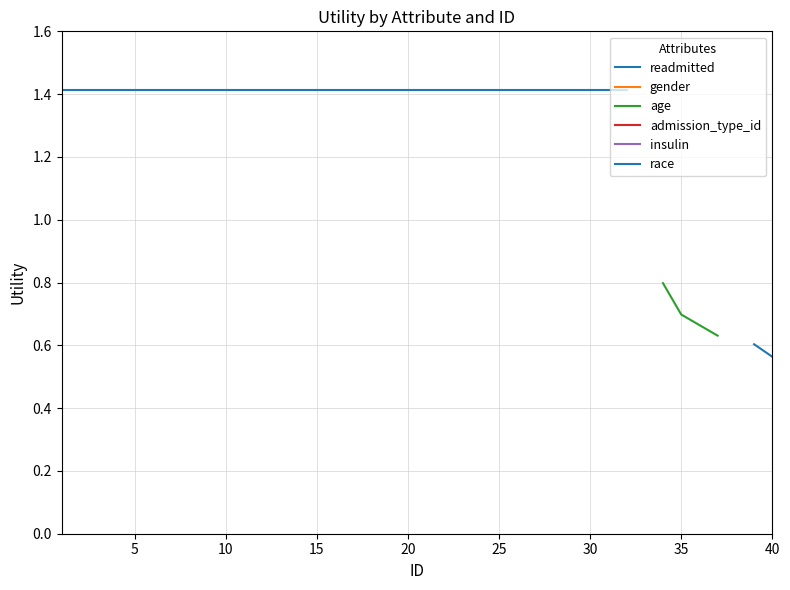

True or false: other_attrs and readmitted cross at least once.

False